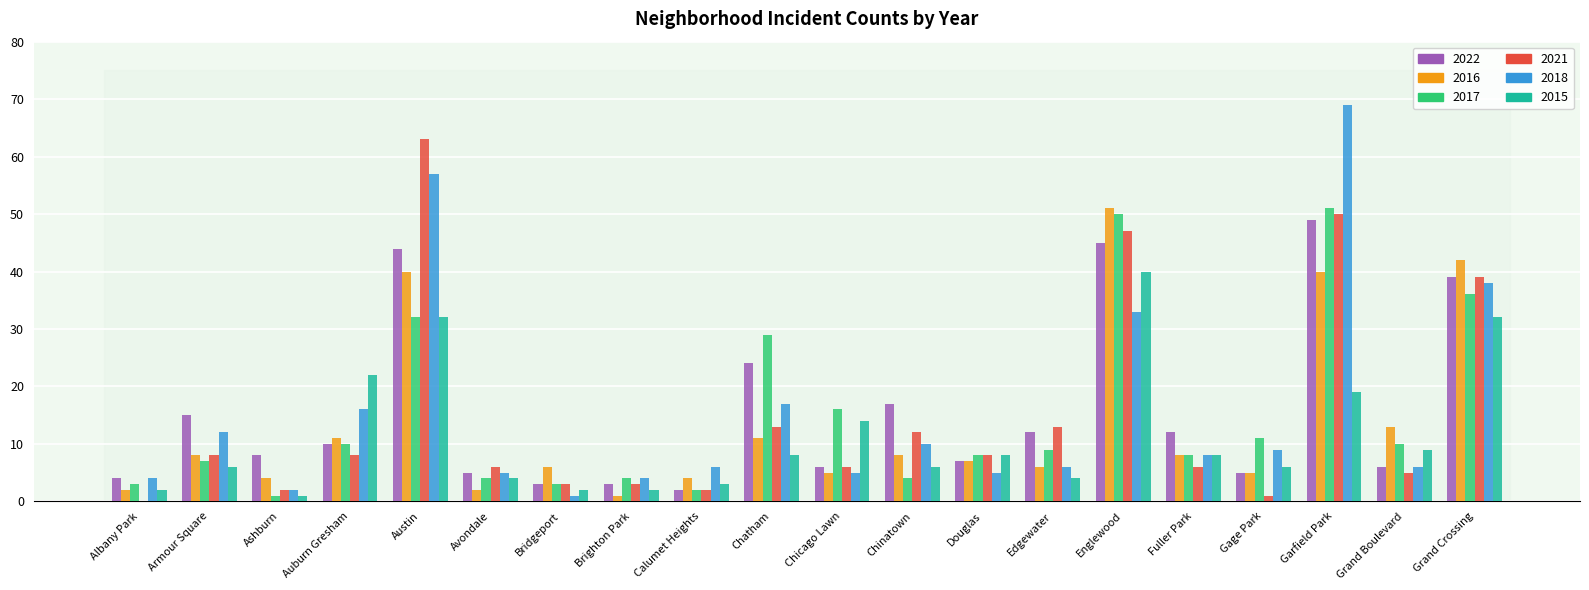

Which category has the highest value in the 2017 series?

Garfield Park